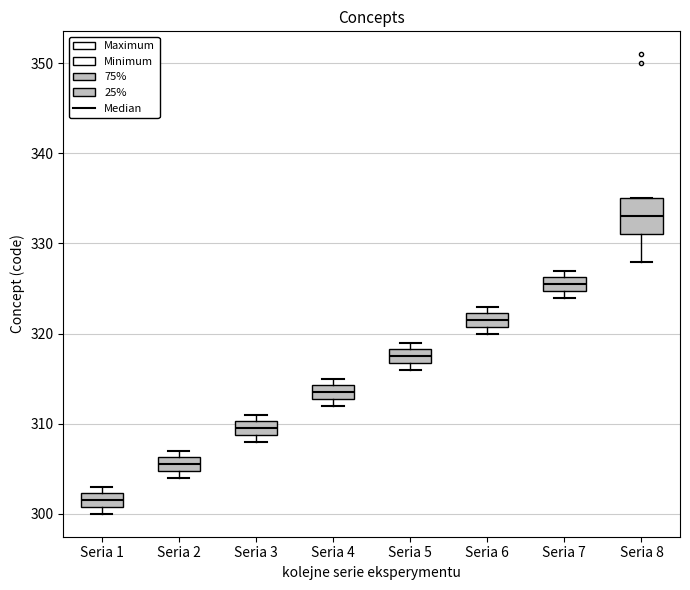

Which box has the highest median line?

Seria 8